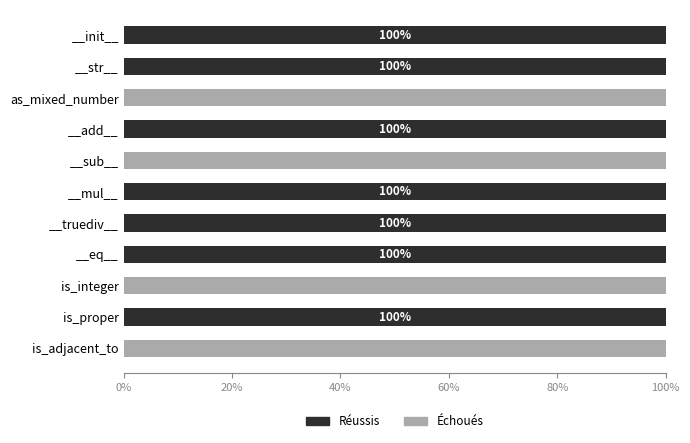

What is the highest value of the Réussis series?

100